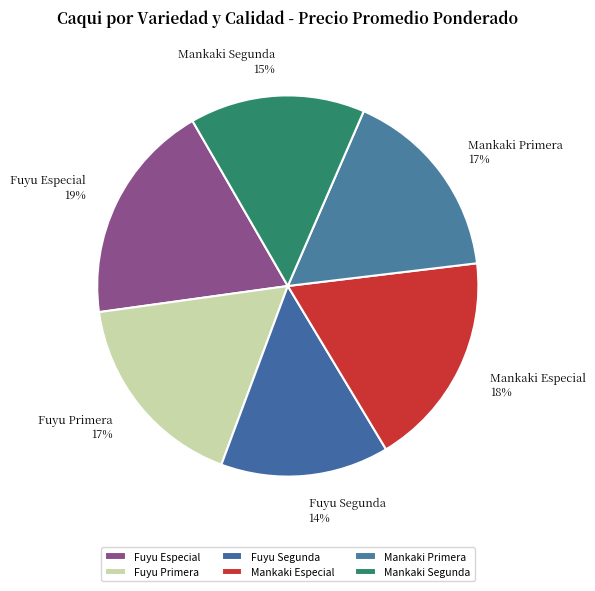

True or false: Fuyu Primera accounts for 17% of the total.

True